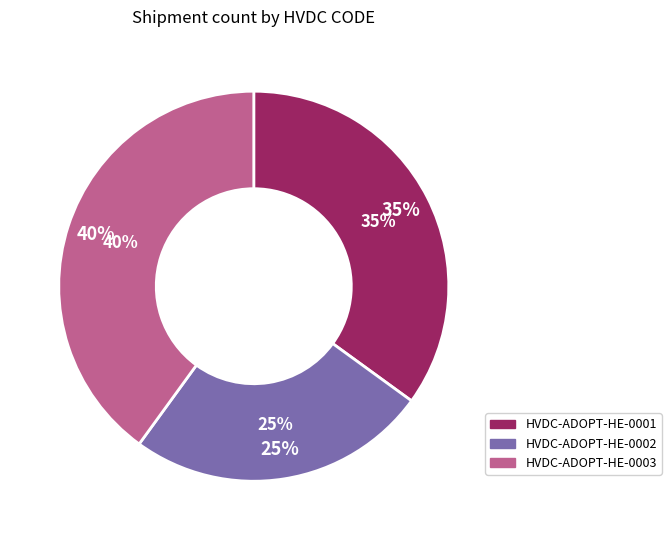

To the nearest percent, what portion does HVDC-ADOPT-HE-0003 represent?

40%